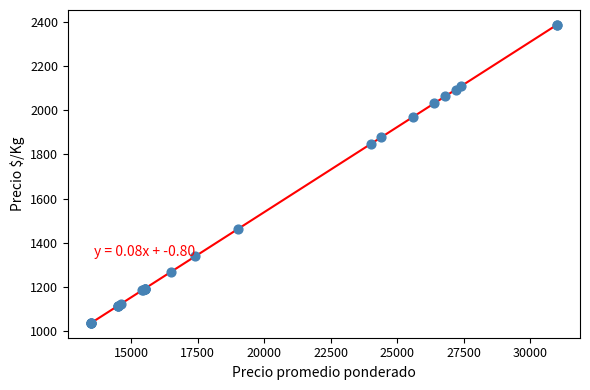

What Y value in the scatter plot is closest to 1711?

1846